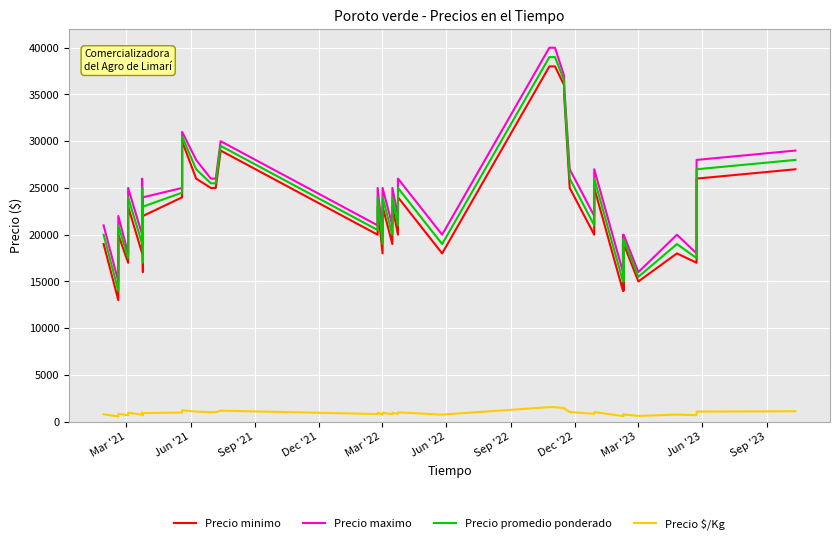

True or false: Precio promedio ponderado and Precio maximo cross at least once.

False